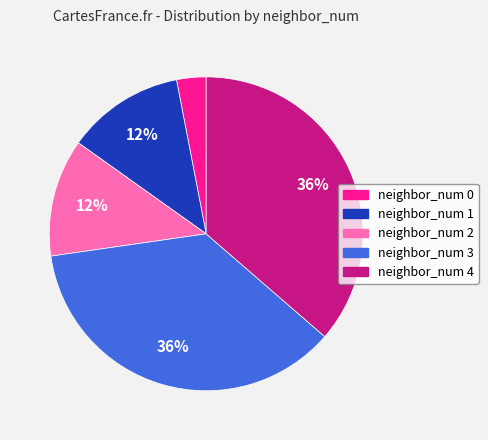

Is neighbor_num 3 the majority of the pie?

No